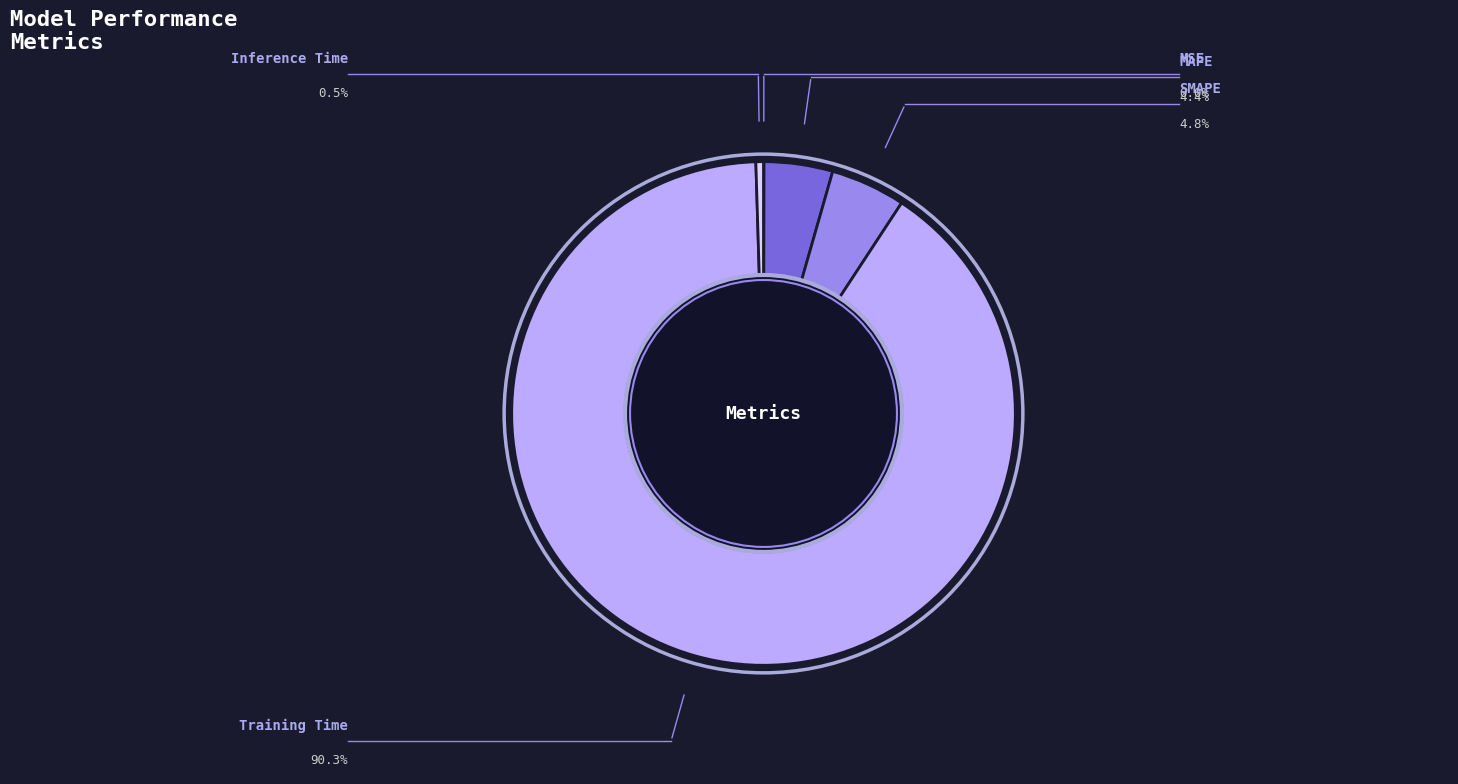

Count the number of slices in the pie.

5